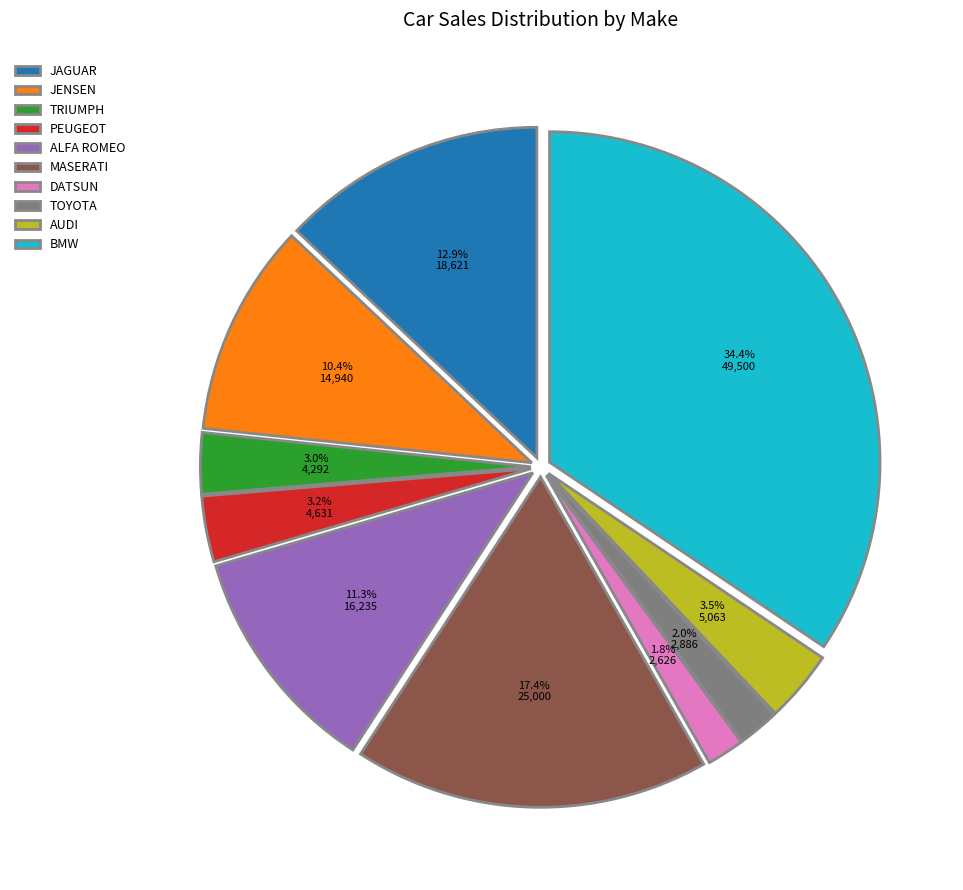

Between JENSEN and DATSUN, which is larger?

JENSEN